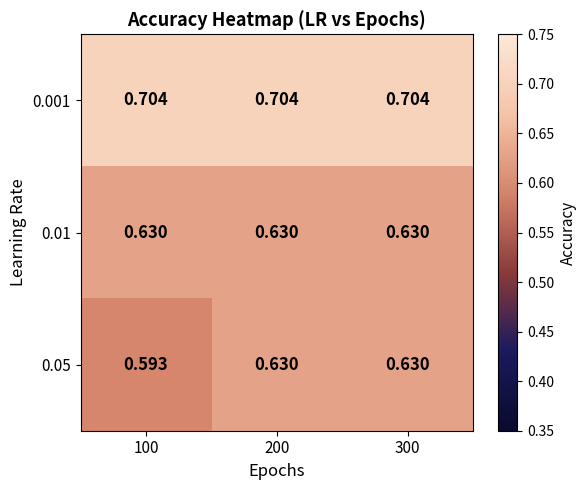

Is the value of 0.001 at 100 greater than the value of 0.05 at 300?

Yes